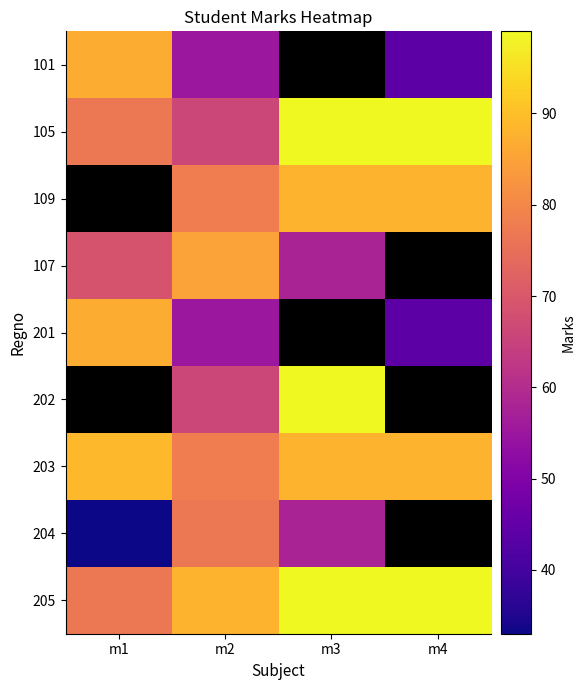

List the labels in order of 109 value, largest first.

m3, m4, m1, m2